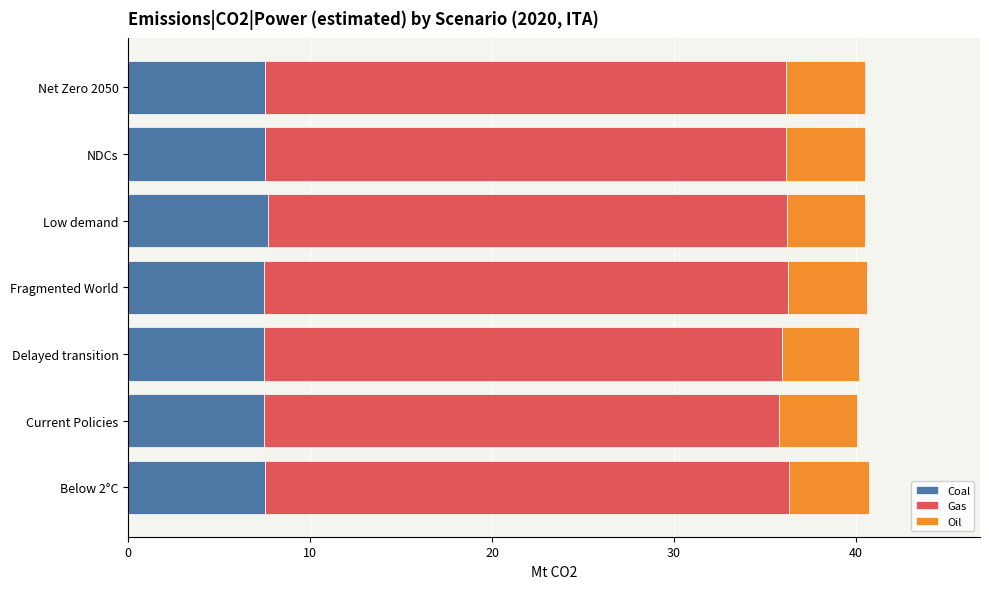

What is the average value of the Coal series?

7.5